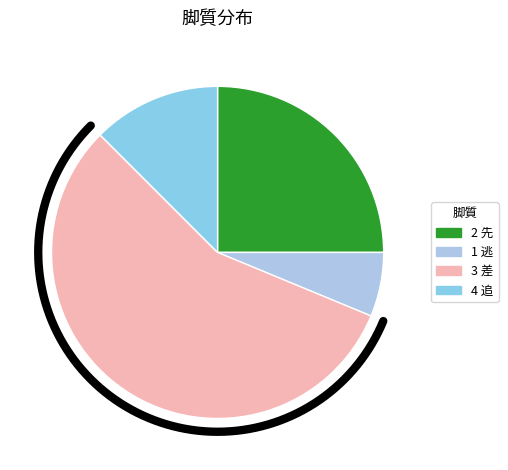

Rank the categories by value from highest to lowest.

3 差, 2 先, 4 追, 1 逃